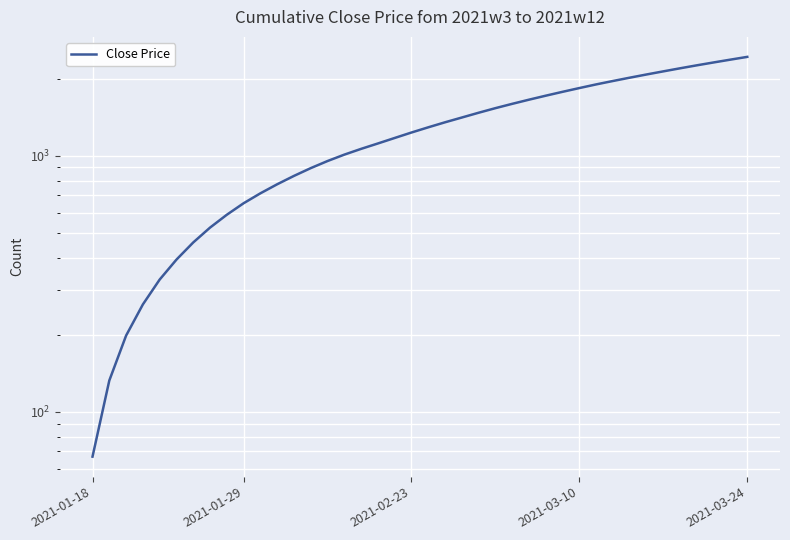

The chart shows a value of 2753.4 at 26. True or false?

False